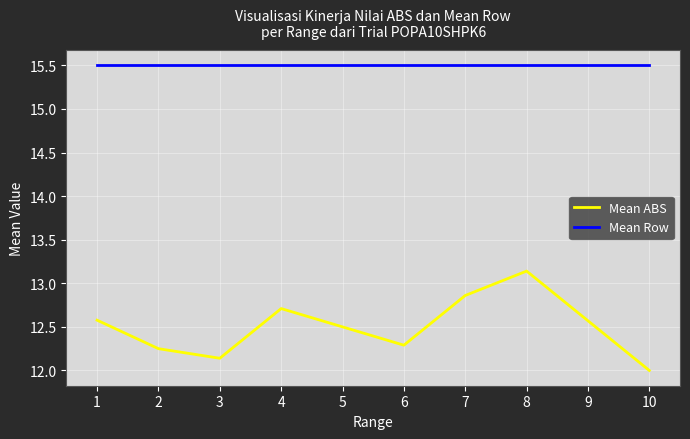

True or false: Mean Row and Mean ABS intersect in this chart.

False